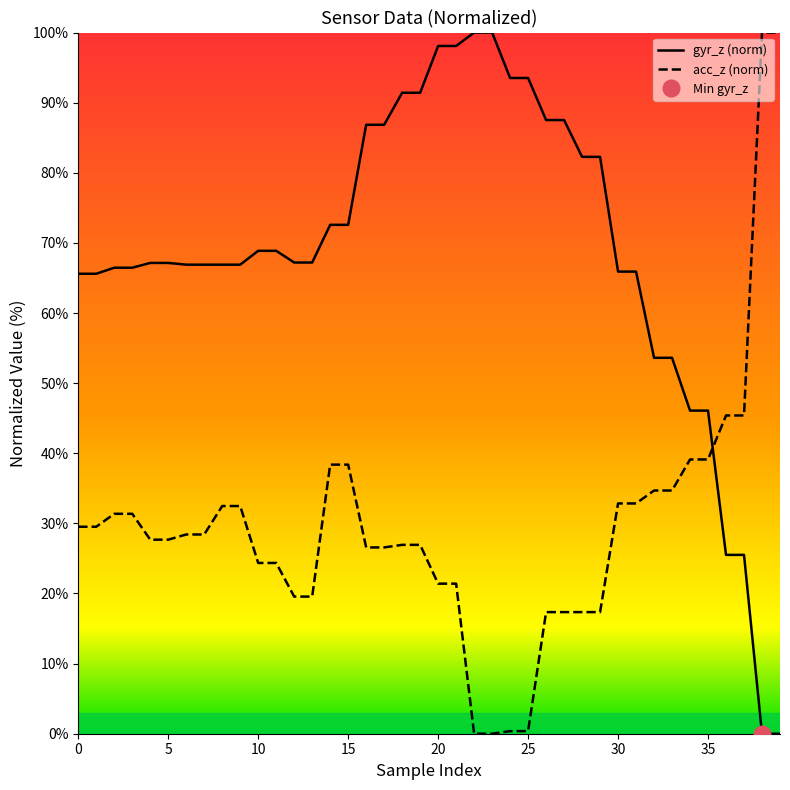

What are all the series names shown in the legend?

gyr_z (norm), acc_z (norm)